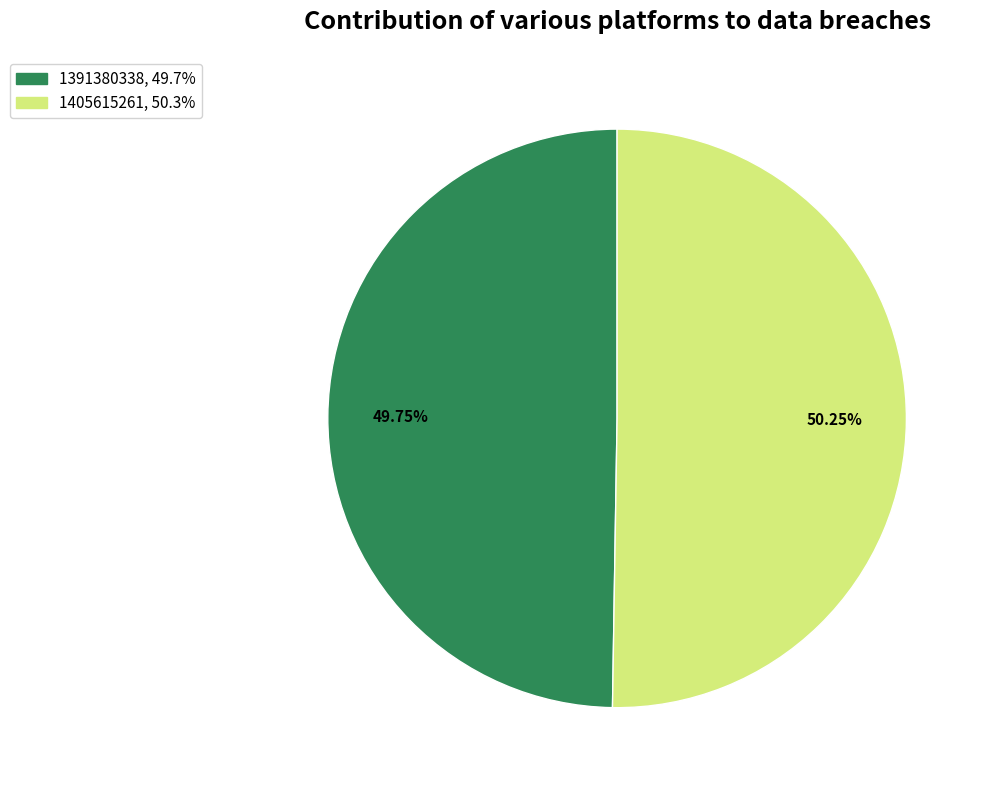

How many segments does this pie chart have?

2